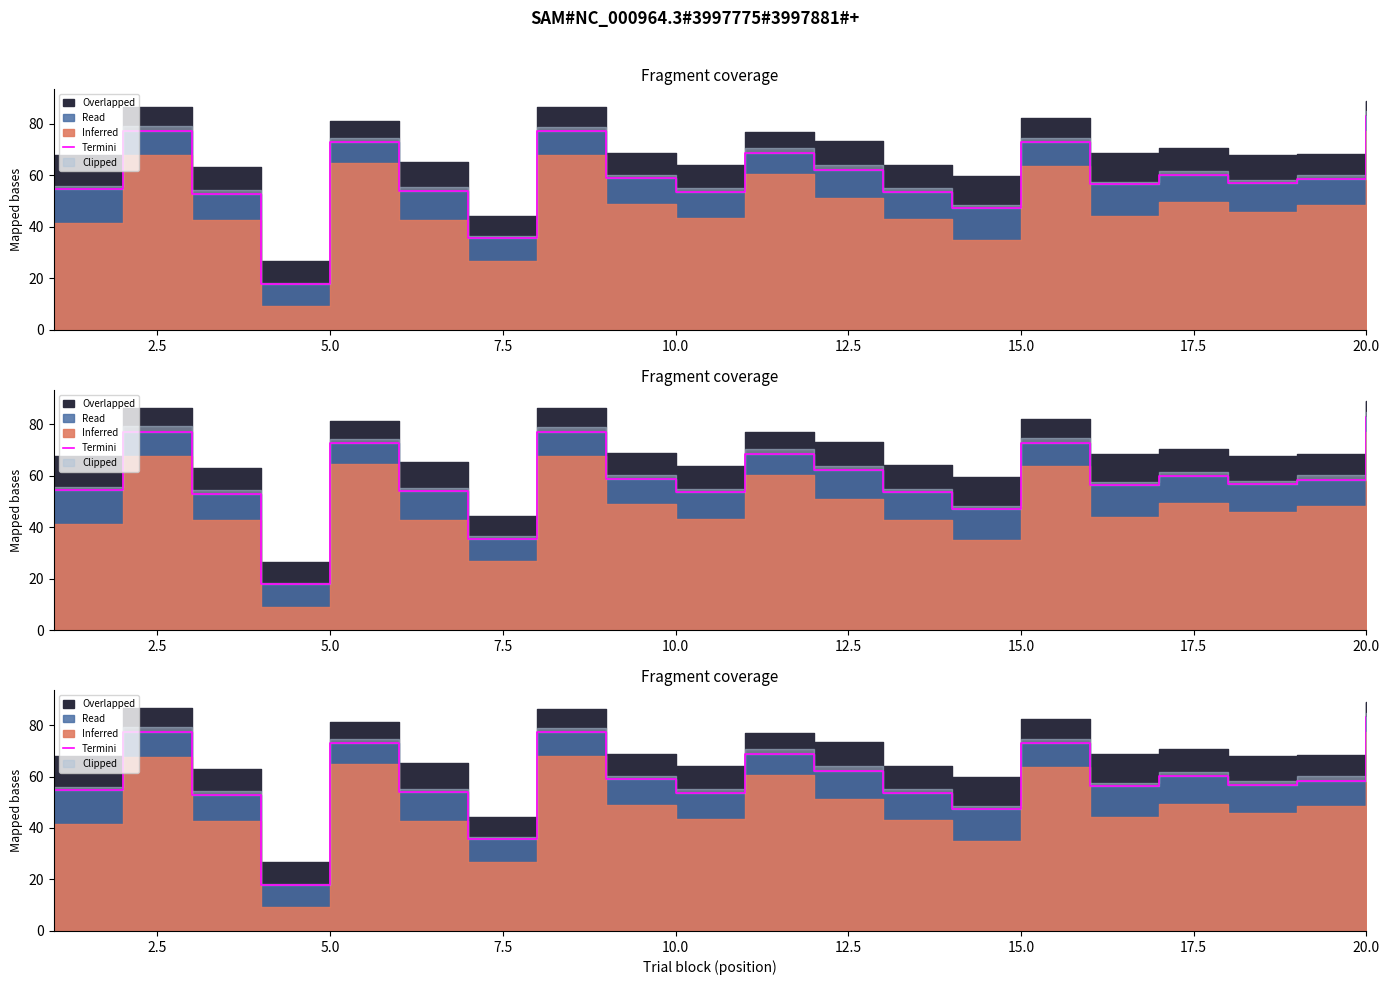

Approximately how many times larger is the value at 2.5 compared to 10.0?

1.1